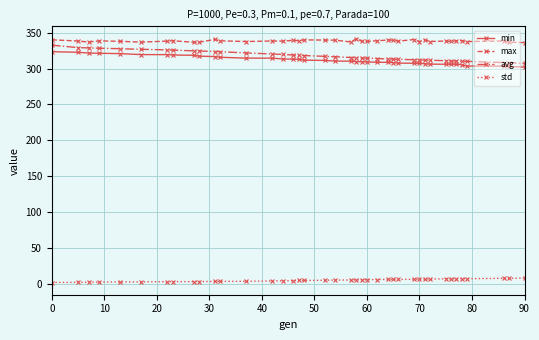

What is the highest value of the min series?

323.4